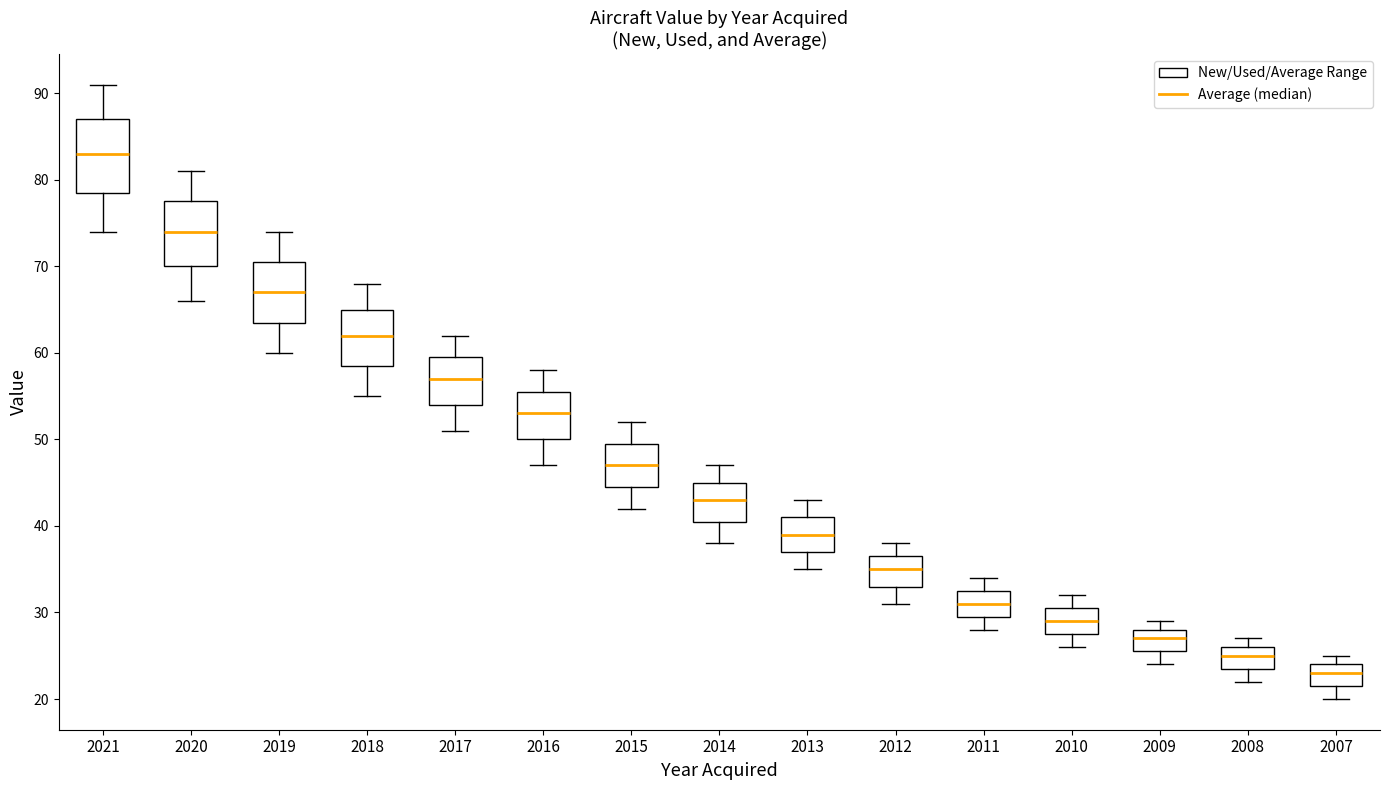

Reading left to right, read every box against the y-axis: the position of its median line, the range the box covers, and the ends of its whiskers. The values are not printed on the chart, so give them approximately, as read against the axis.

2021: median 83, box 79 to 87, whiskers 74 to 91
2020: median 74, box 70 to 78, whiskers 66 to 81
2019: median 67, box 64 to 71, whiskers 60 to 74
2018: median 62, box 59 to 65, whiskers 55 to 68
2017: median 57, box 54 to 60, whiskers 51 to 62
2016: median 53, box 50 to 56, whiskers 47 to 58
2015: median 47, box 45 to 50, whiskers 42 to 52
2014: median 43, box 41 to 45, whiskers 38 to 47
2013: median 39, box 37 to 41, whiskers 35 to 43
2012: median 35, box 33 to 37, whiskers 31 to 38
2011: median 31, box 30 to 33, whiskers 28 to 34
2010: median 29, box 28 to 31, whiskers 26 to 32
2009: median 27, box 26 to 28, whiskers 24 to 29
2008: median 25, box 24 to 26, whiskers 22 to 27
2007: median 23, box 22 to 24, whiskers 20 to 25